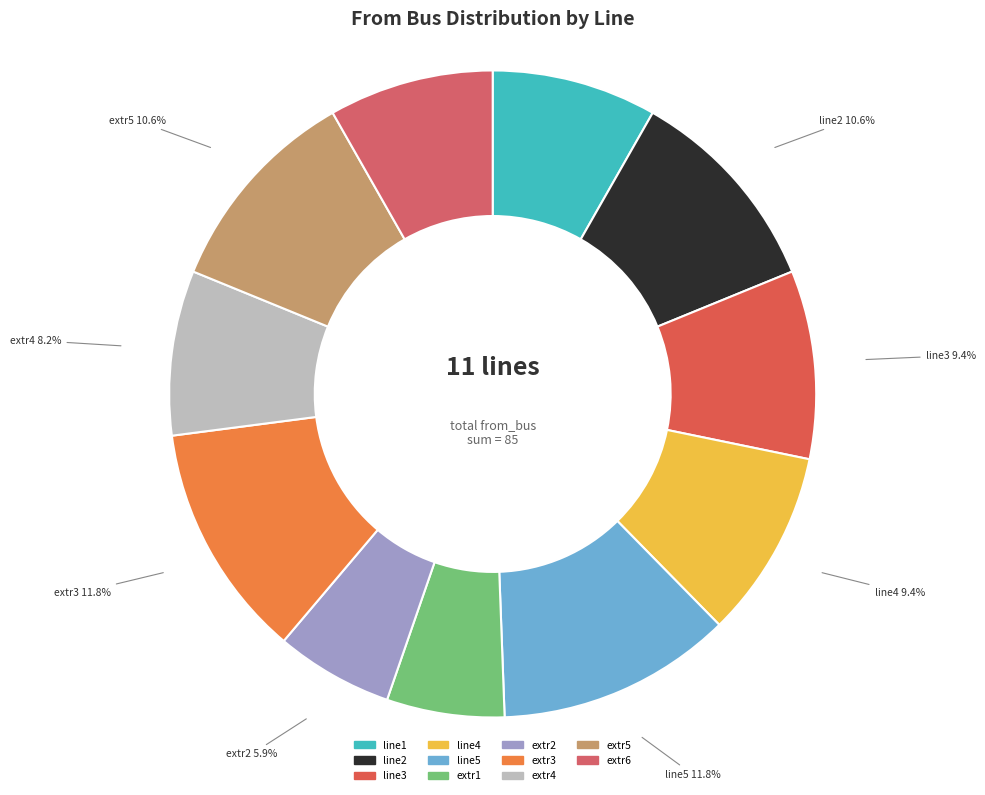

Is it true that line4 is 1% of the pie?

False